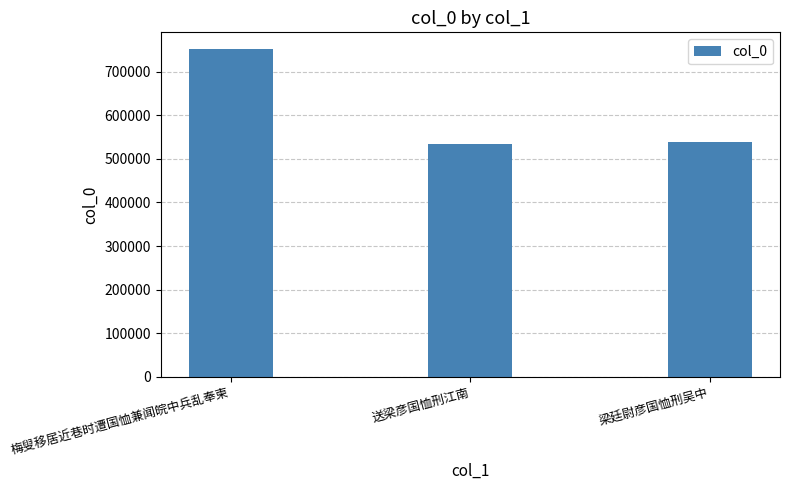

Which category has the highest value across all series?

梅叟移居近巷时遭国恤兼闻皖中兵乱奉柬